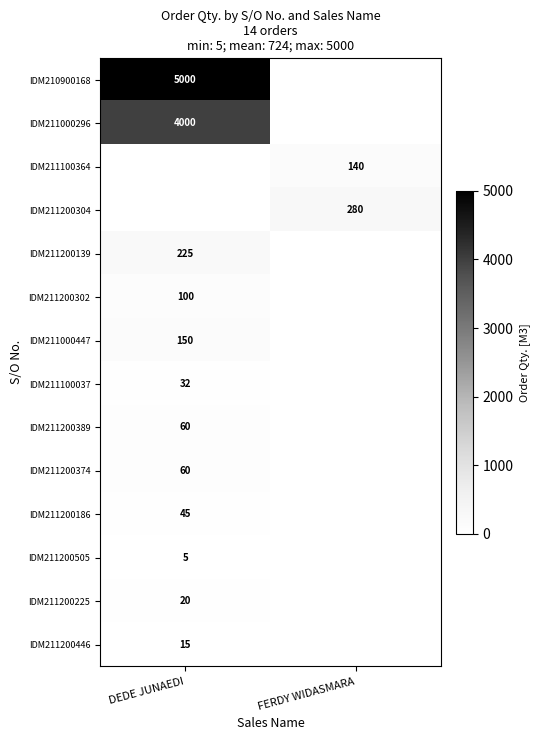

Is the value of IDM211000447 at DEDE JUNAEDI greater than the value of IDM211200389 at DEDE JUNAEDI?

Yes